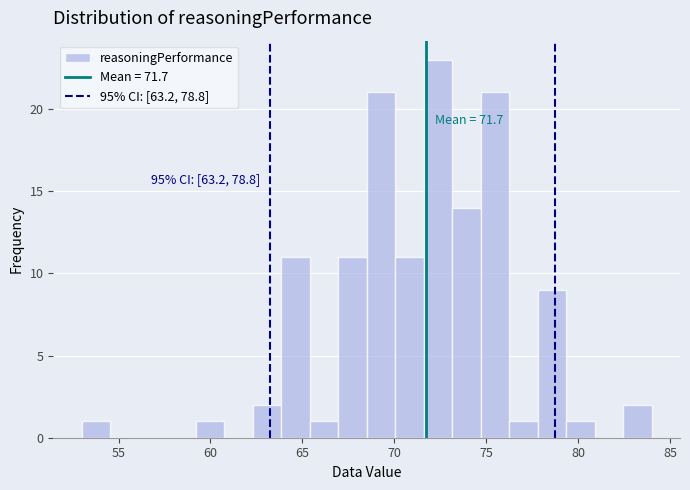

Read against the x-axis, roughly where is the centre of the tallest bar?

72.5